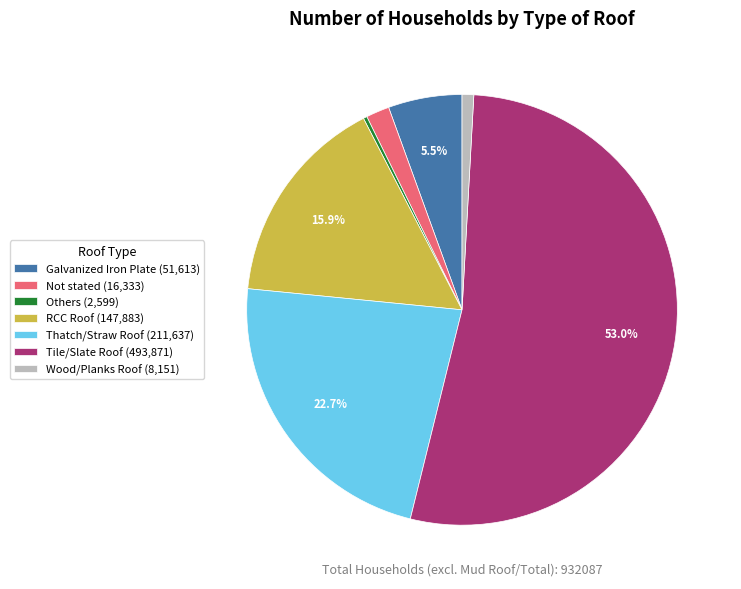

Does Tile/Slate Roof account for over 50% of the chart?

Yes